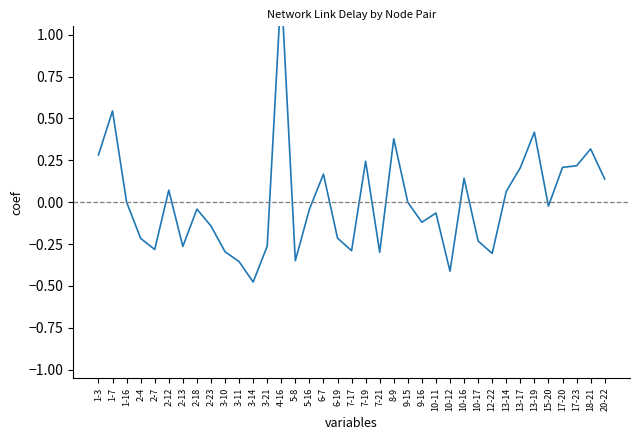

At which category does the data reach its first local peak?

1-7